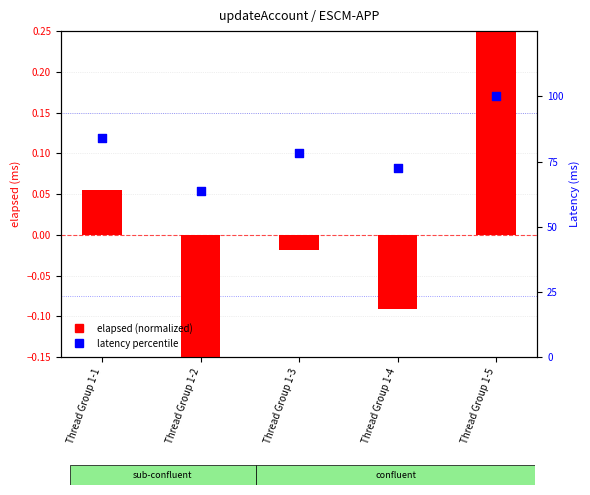

What is the total value across all series at Thread Group 1-1?

84.1